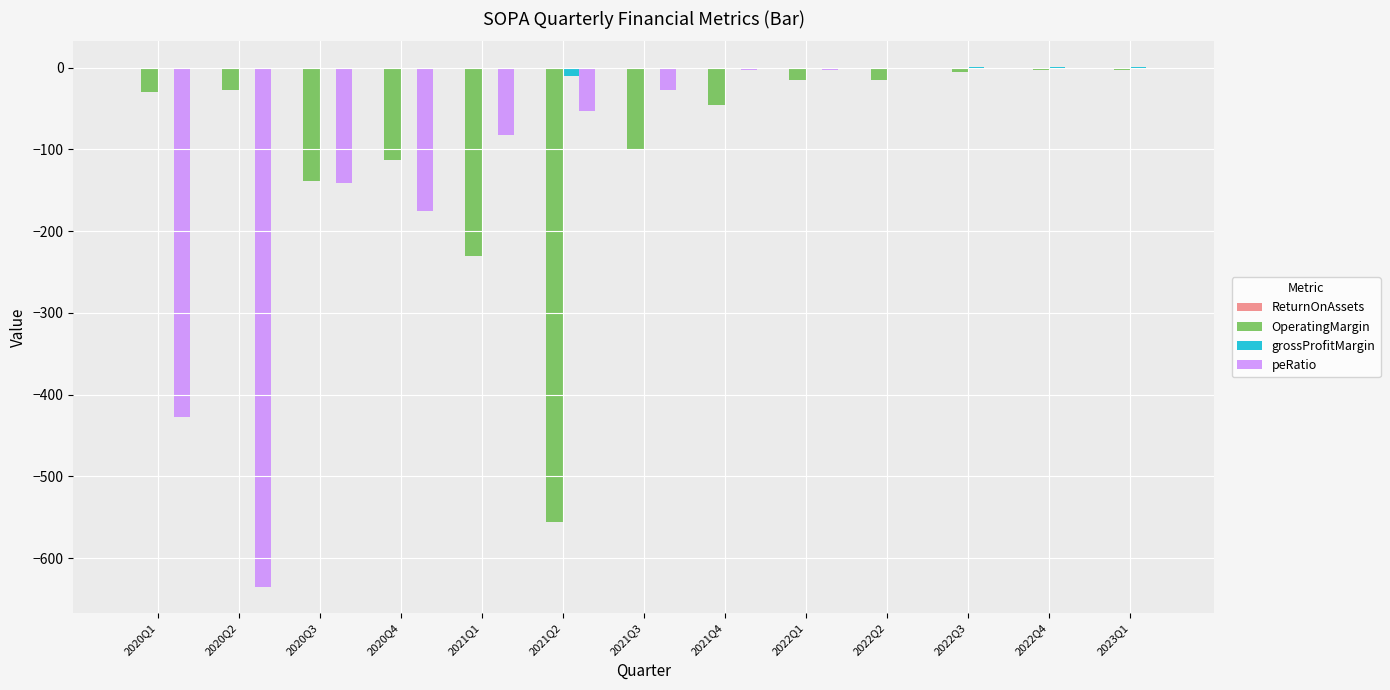

What is the sum of all OperatingMargin values?

-1283.9